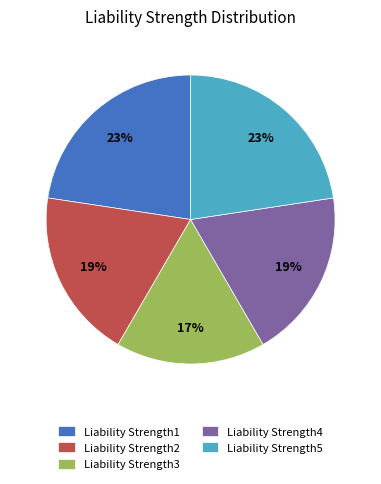

Does Liability Strength2 account for over 50% of the chart?

No